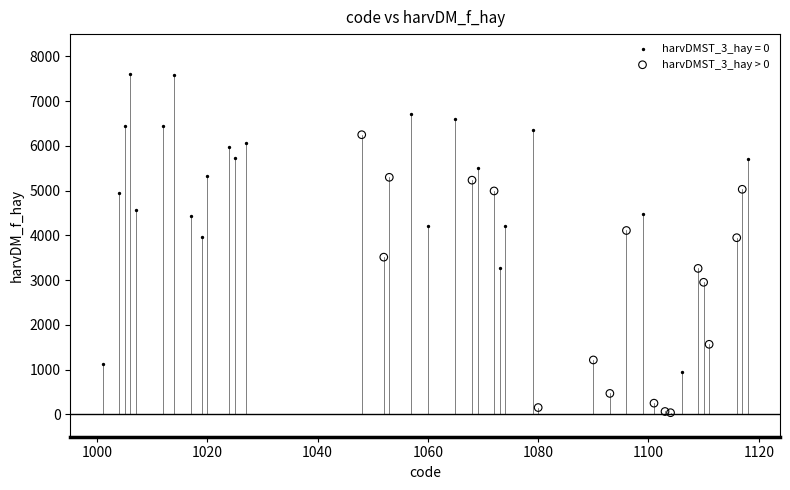

Which series reaches the minimum Y coordinate?

harvDMST_3_hay > 0